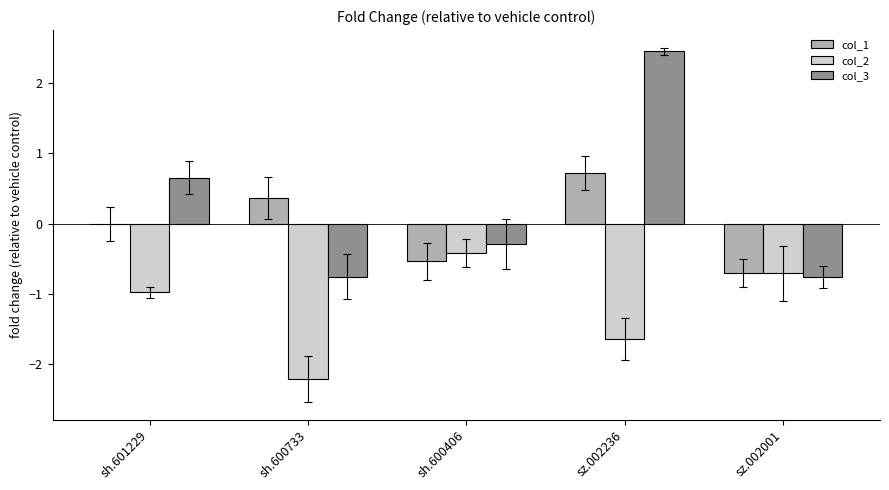

List the series in order of their peak value, highest first.

col_3, col_1, col_2